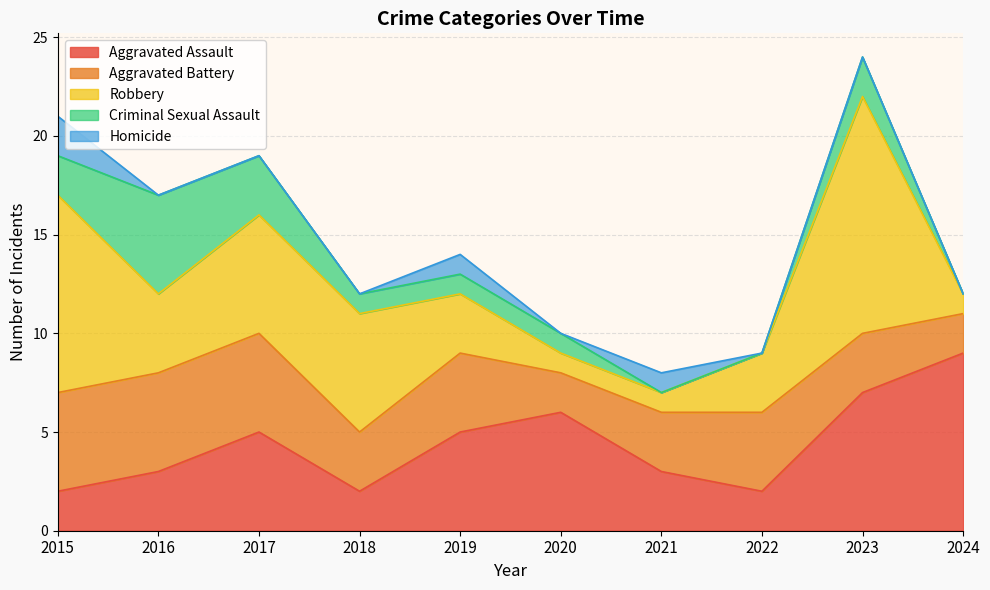

At which category is the sum across all series the highest?

2023